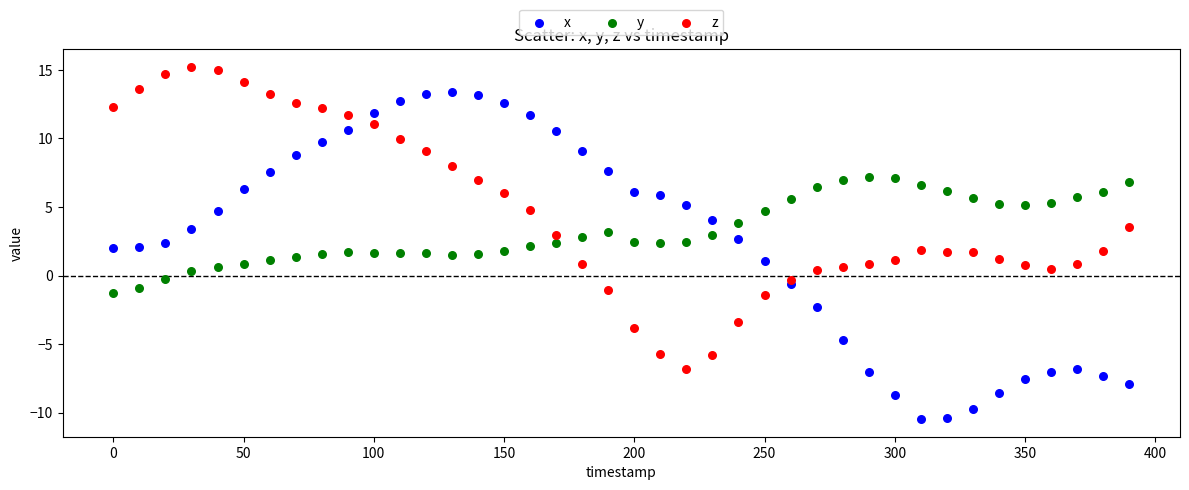

Which series has the widest spread of Y values?

x